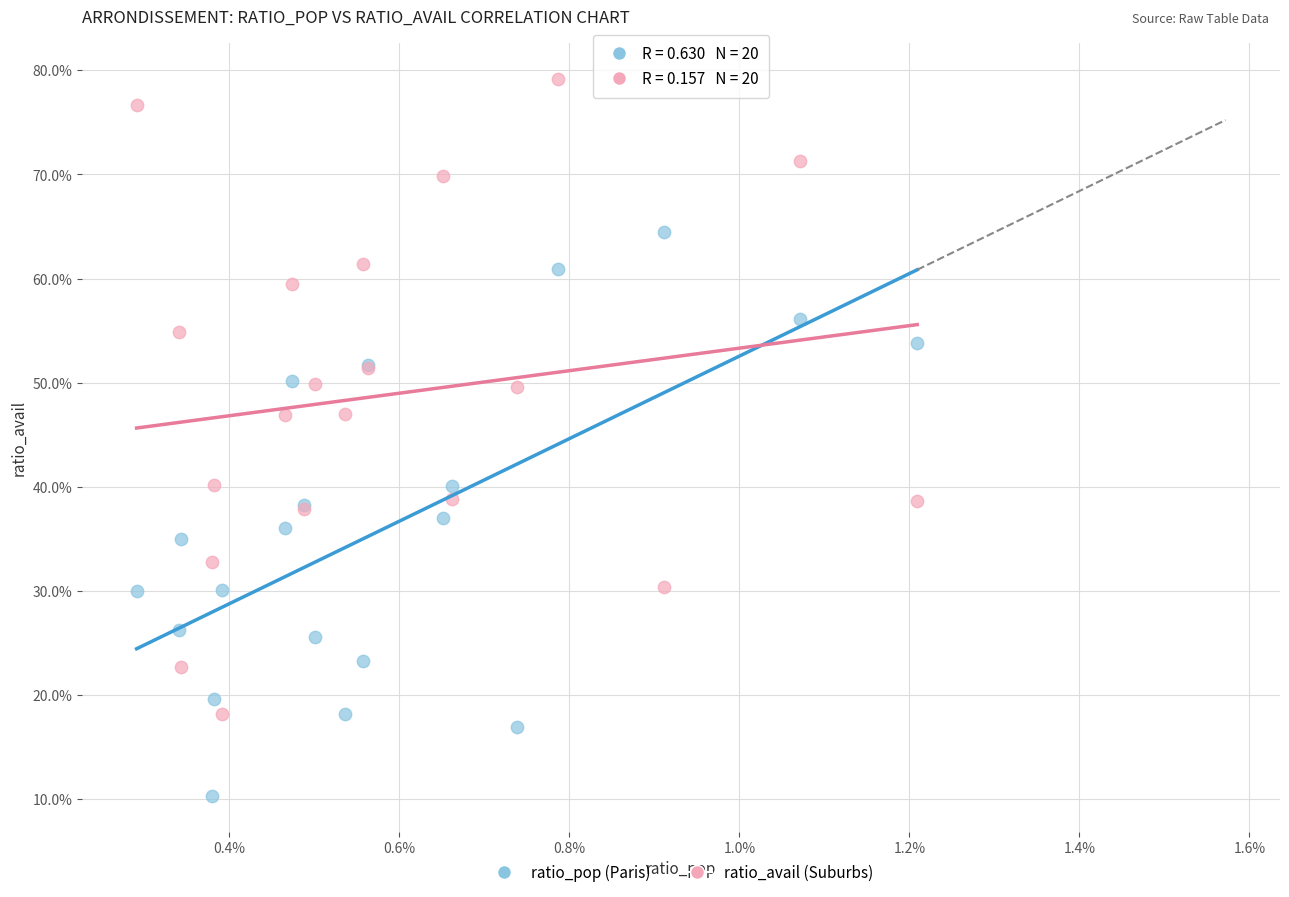

Which series reaches the minimum Y coordinate?

ratio_pop (Paris)